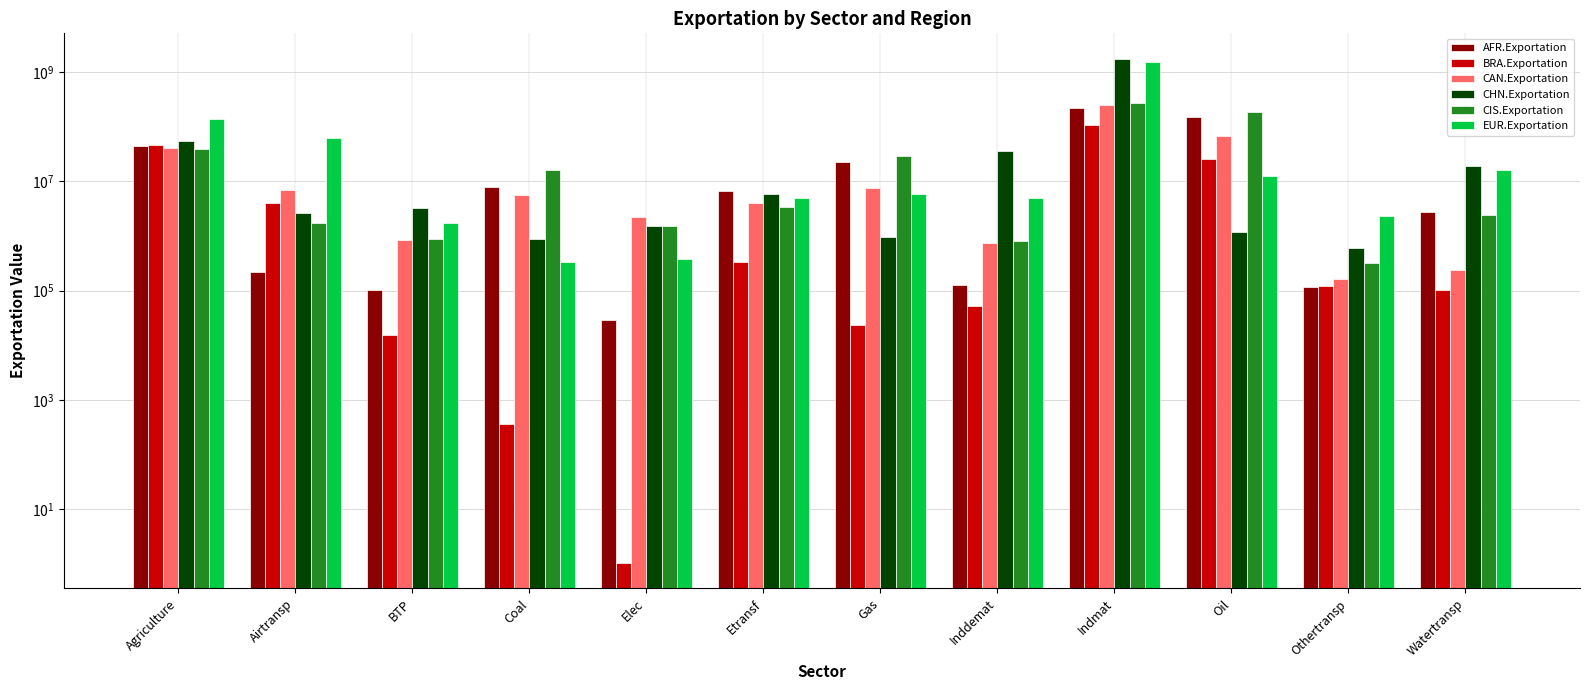

How many groups of bars are there?

12